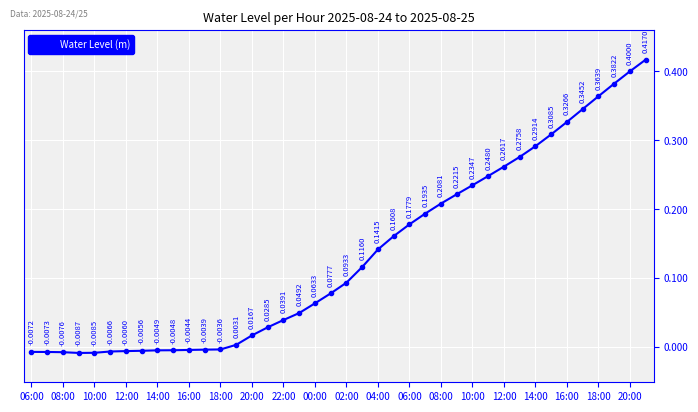

True or false: the data has more than 0 interior local peaks.

False